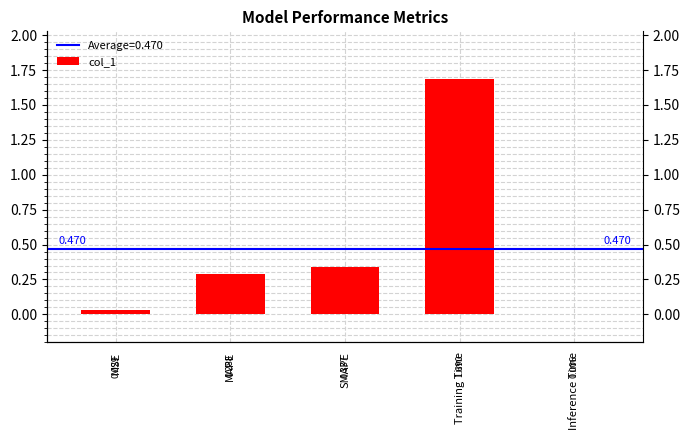

What is the difference between the values at MAPE and Inference Time?

0.3